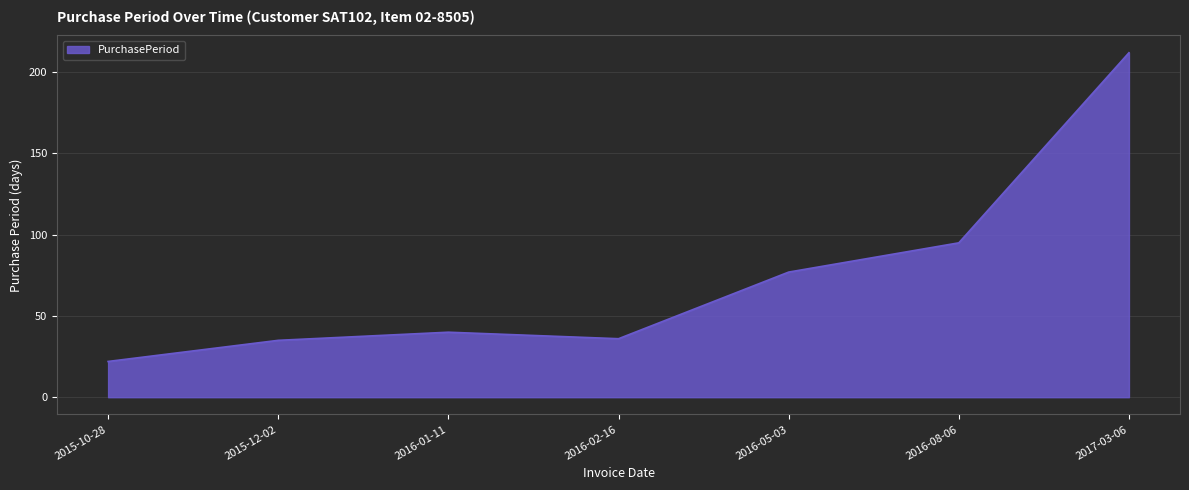

Is it true that the value at 2016-01-11 is 18?

False